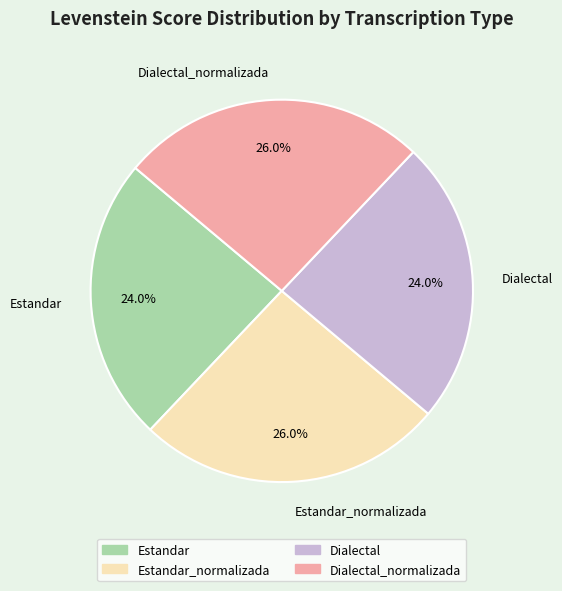

How many segments does this pie chart have?

4